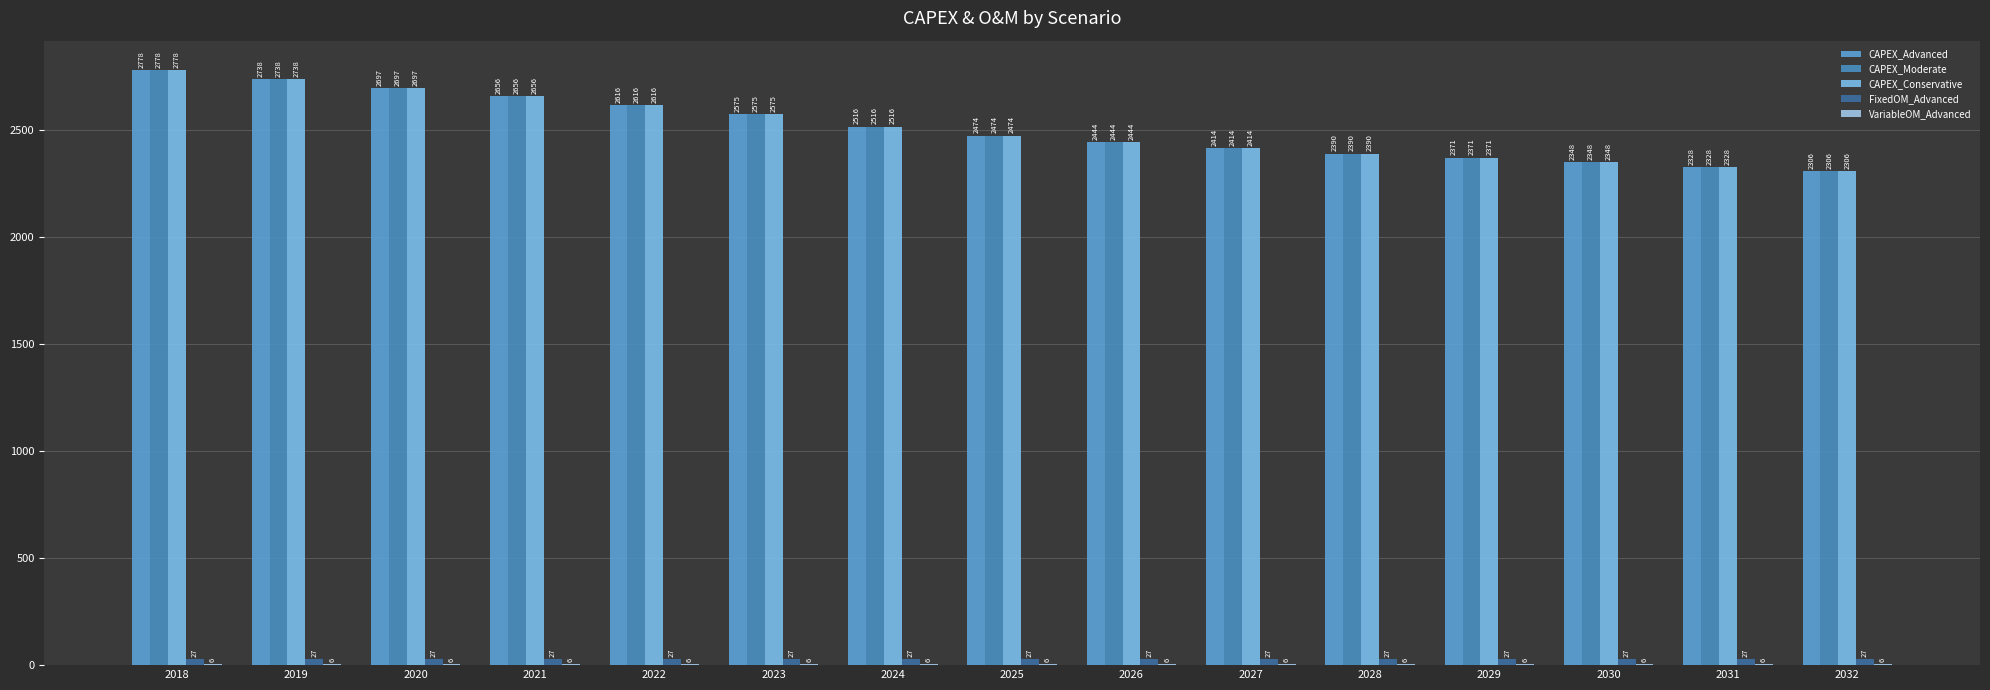

Count the number of data series in this chart.

5